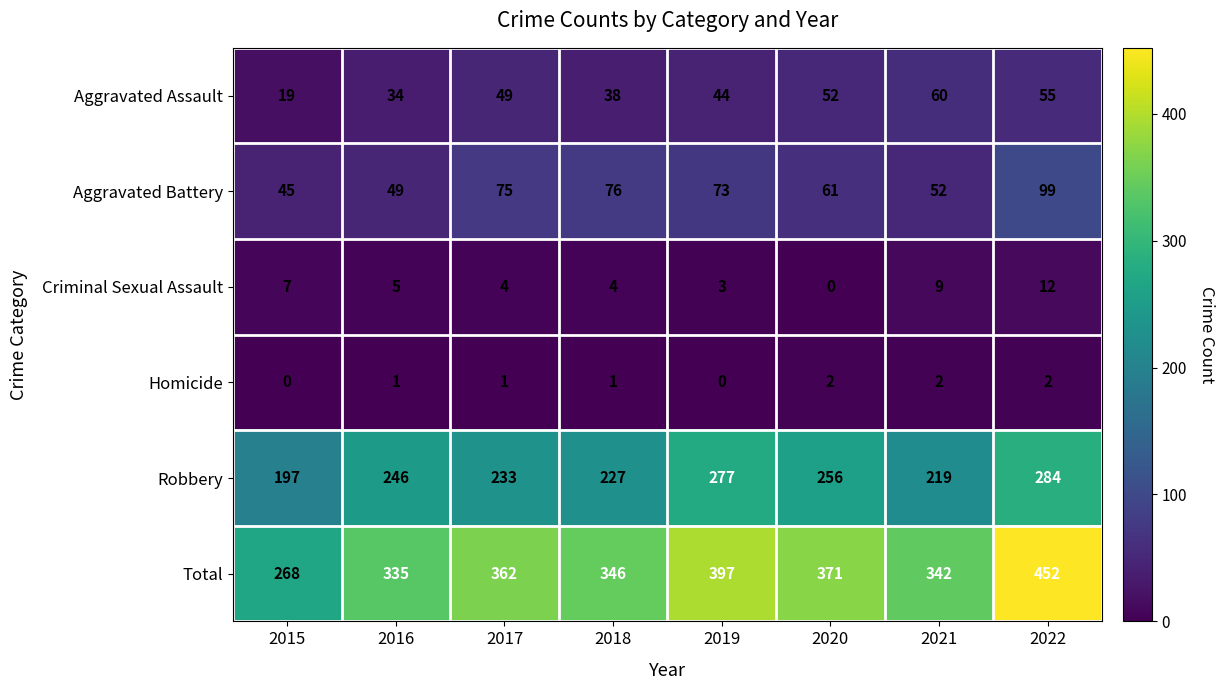

How many categories are shown in the chart?

8